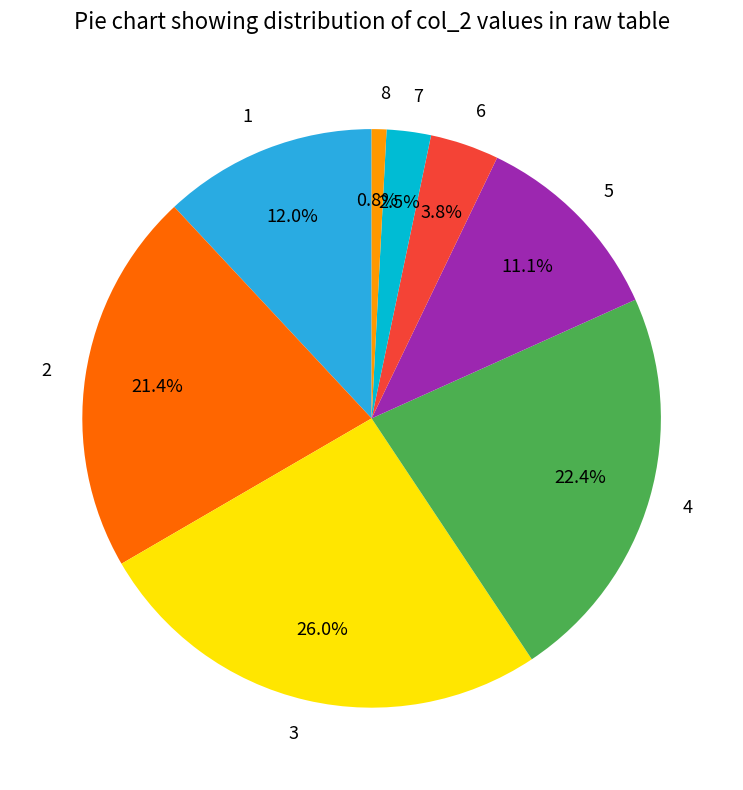

How many slices are in this pie chart?

8